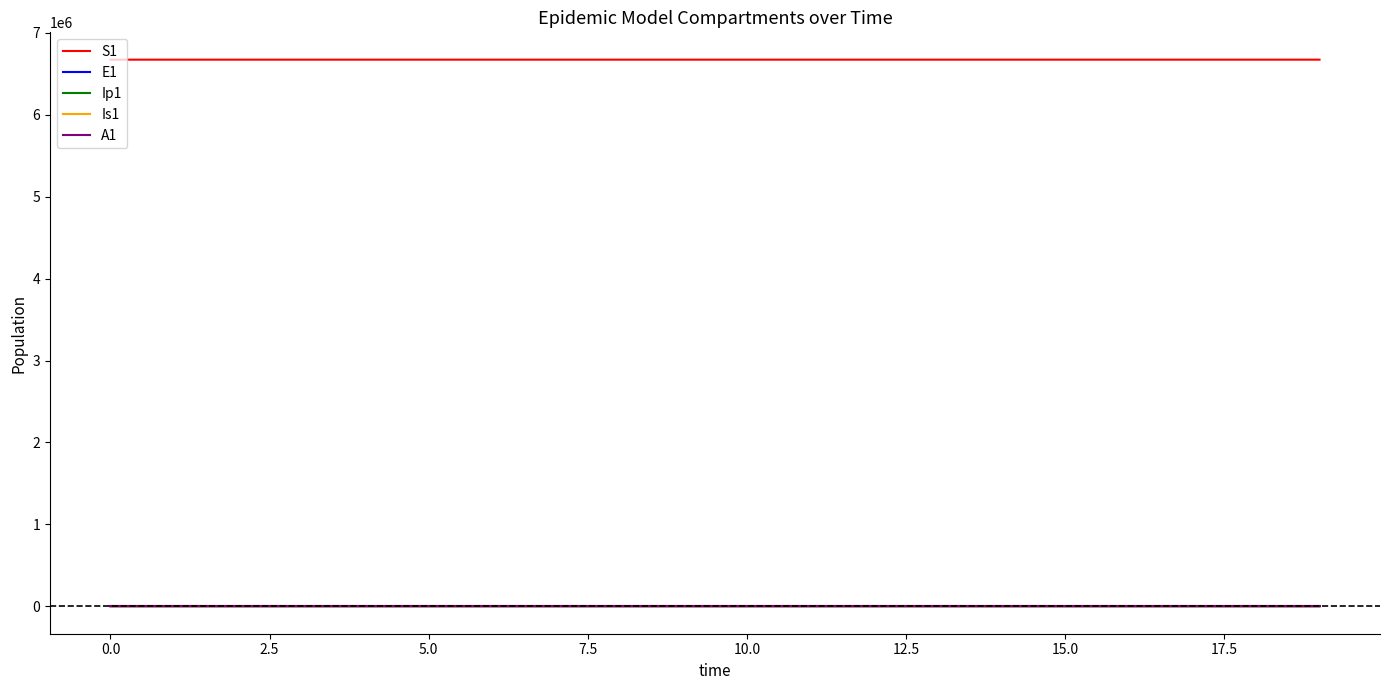

True or false: Is1 and S1 cross at least once.

False